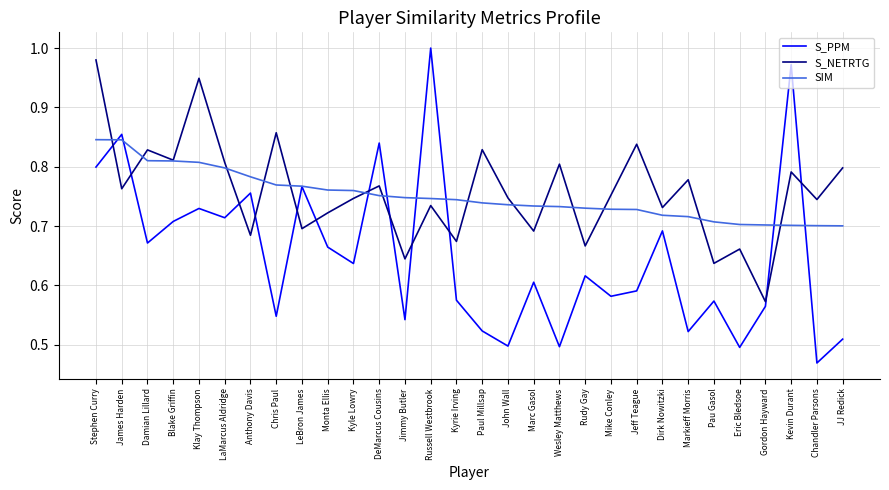

What is the sum of the S_PPM values at Klay Thompson and James Harden?

1.6